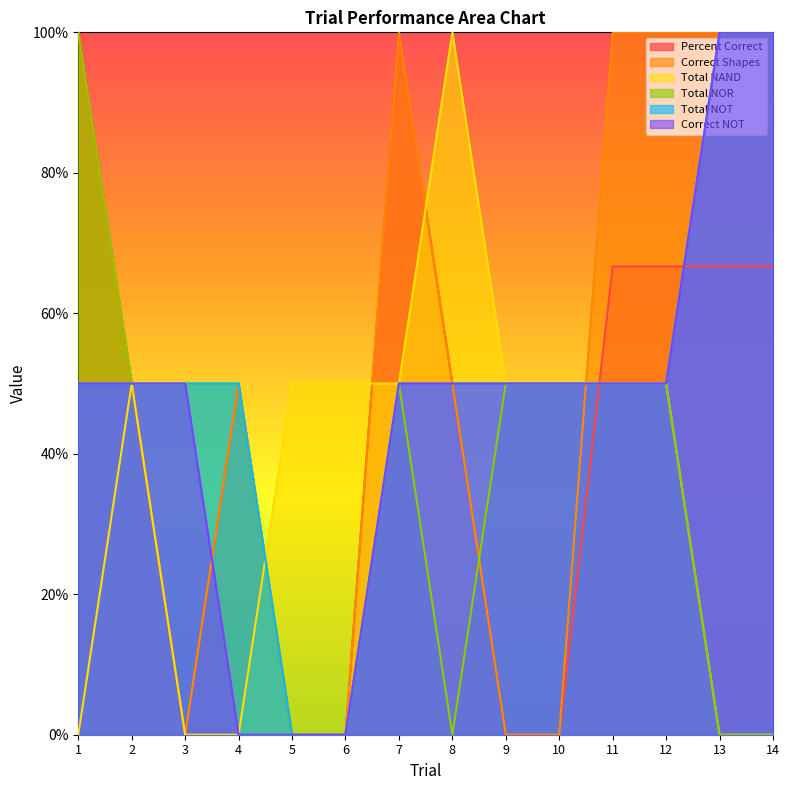

Which series changed the most between 2 and 11?

Correct Shapes